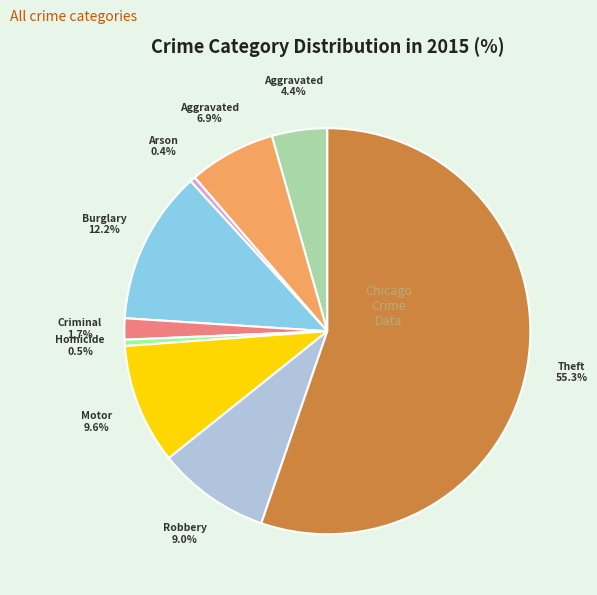

How many segments does this pie chart have?

9